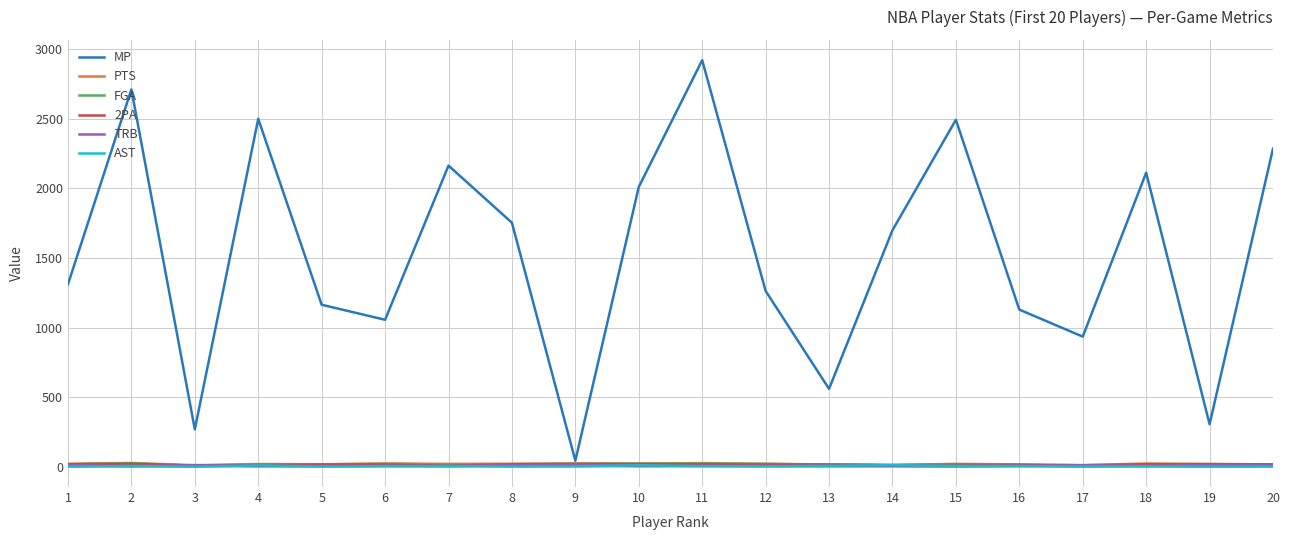

What is the maximum value shown in the chart?

2920.0